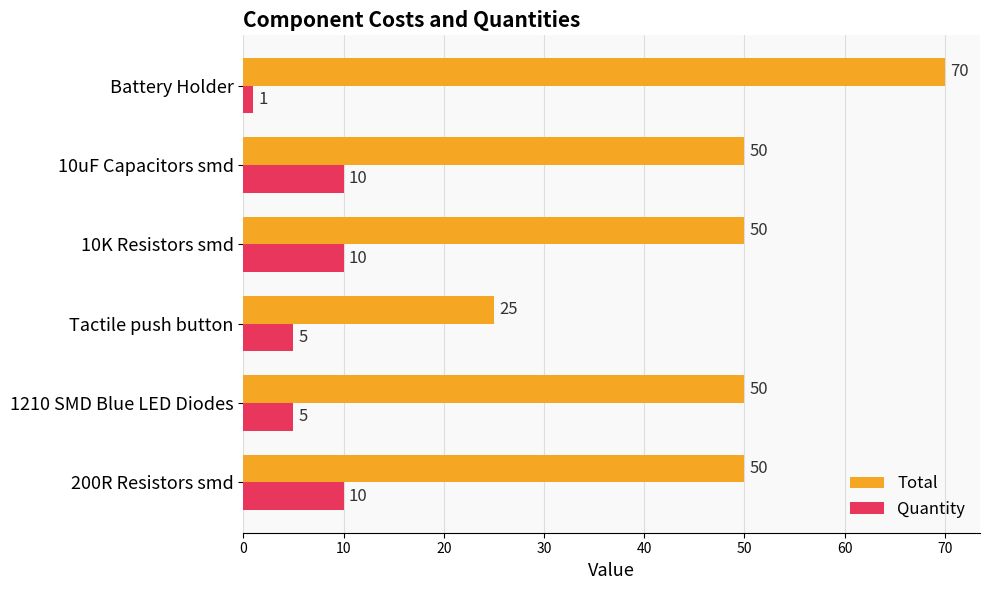

What is the sum of all Total values?

295